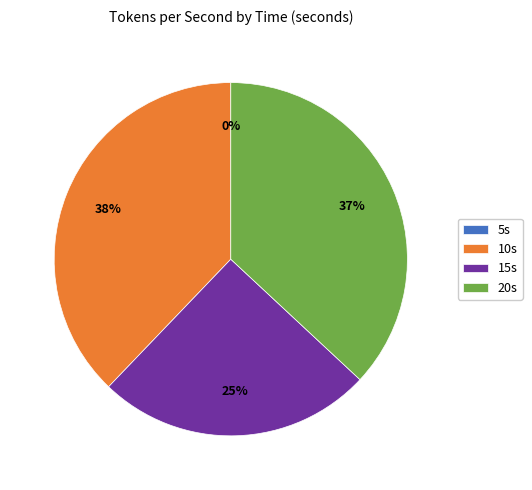

Does any single category account for the majority?

No